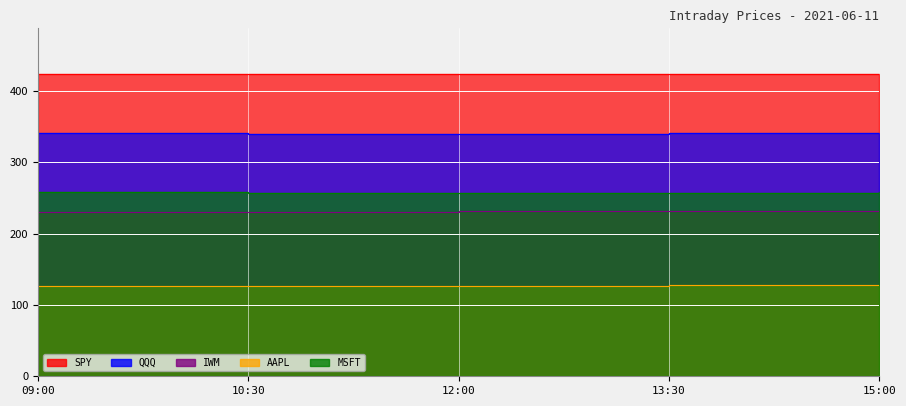

True or false: AAPL and IWM intersect in this chart.

False